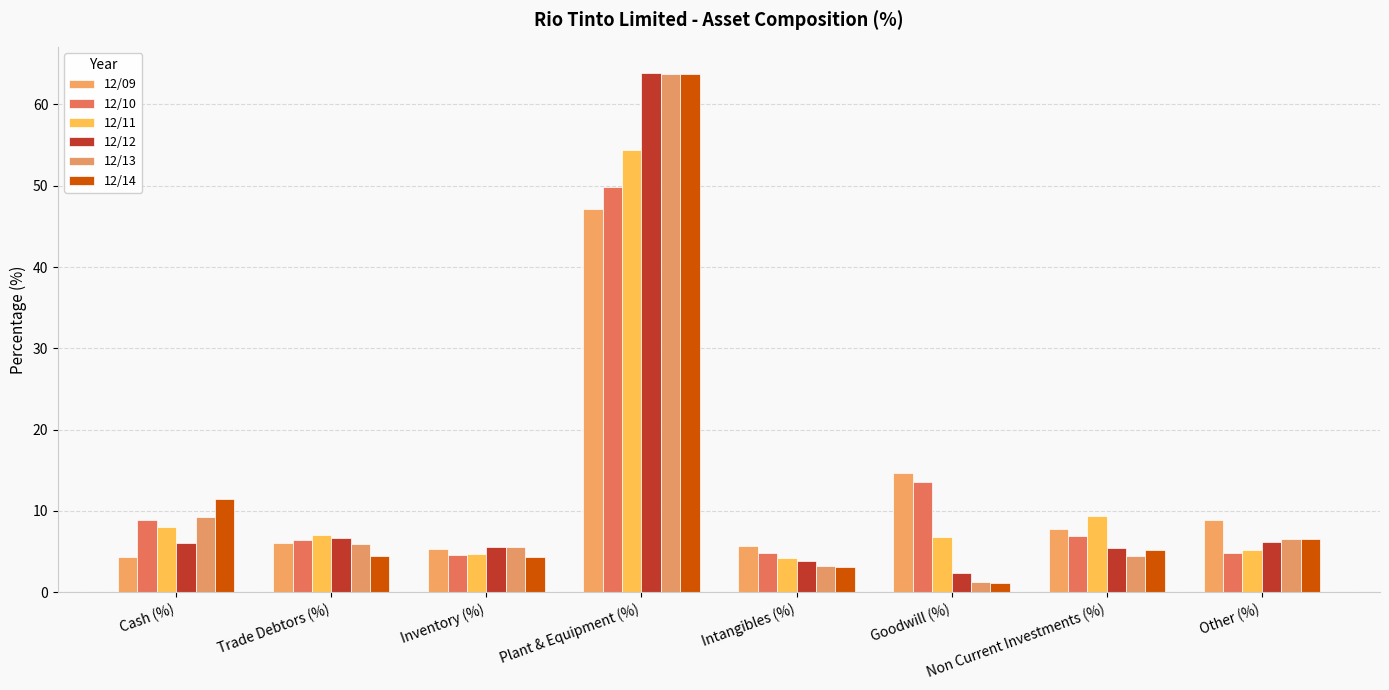

What are all the series names shown in the legend?

12/09, 12/10, 12/11, 12/12, 12/13, 12/14